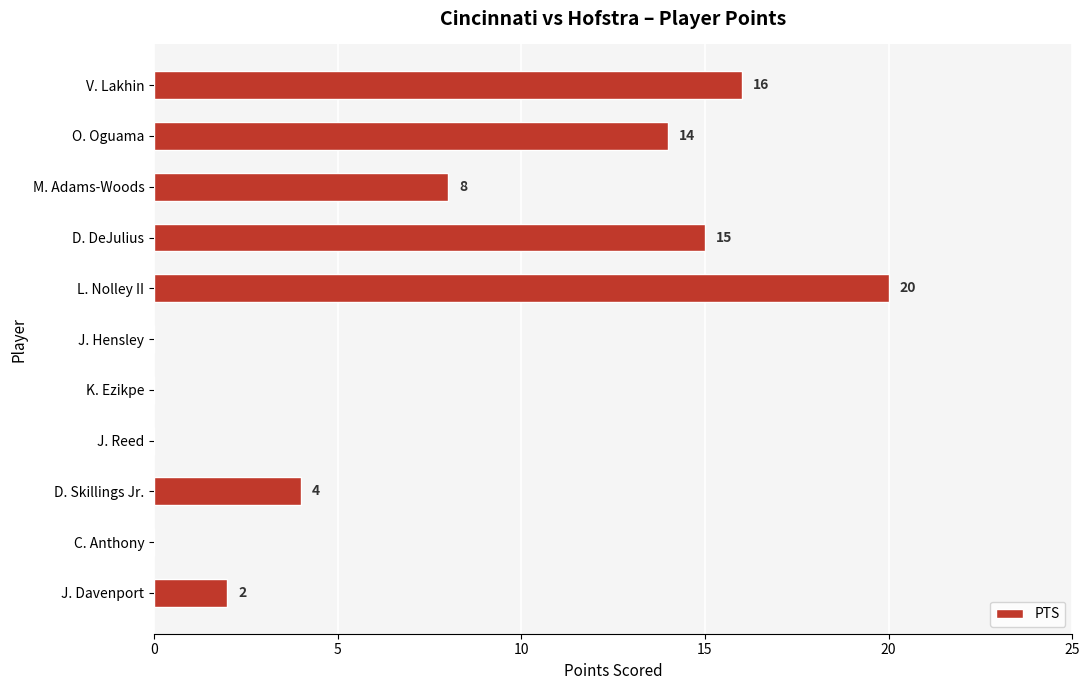

At which label is the value closest to 10?

M. Adams-Woods